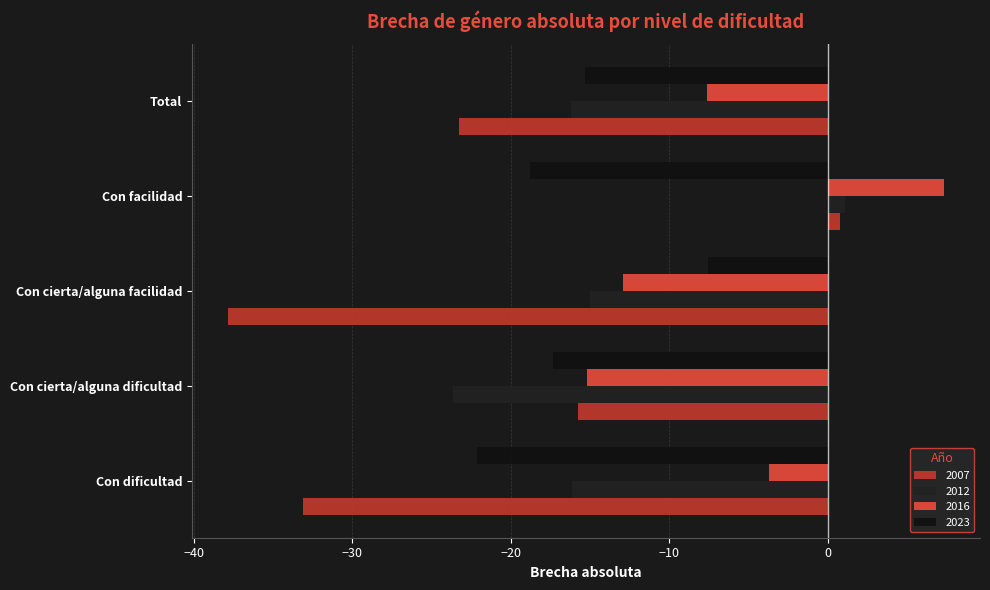

What is the total value across all series at Con cierta/alguna facilidad?

-73.3